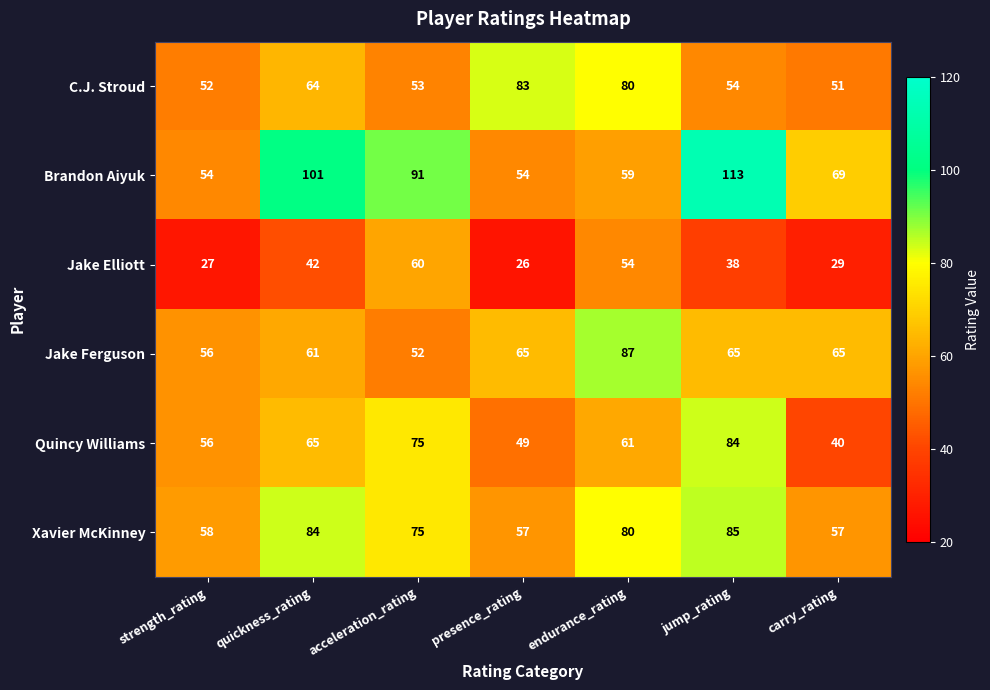

Which series has the largest total across all categories?

Brandon Aiyuk